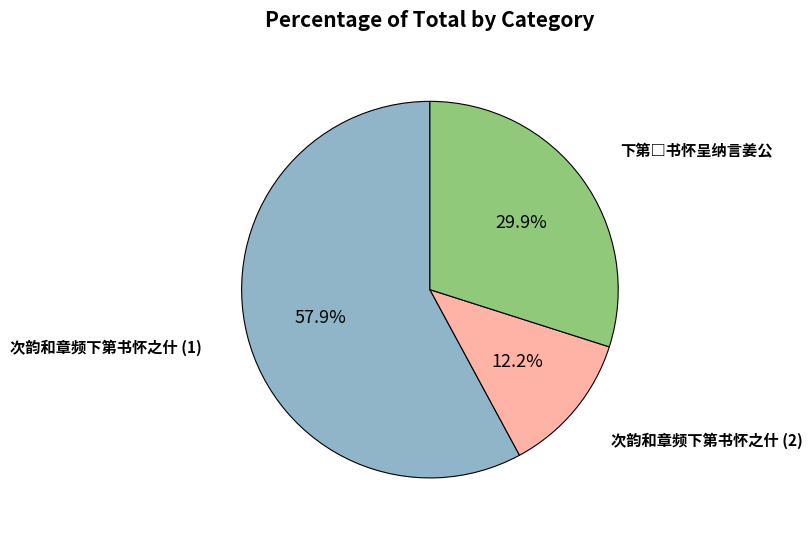

How many slices are in this pie chart?

3